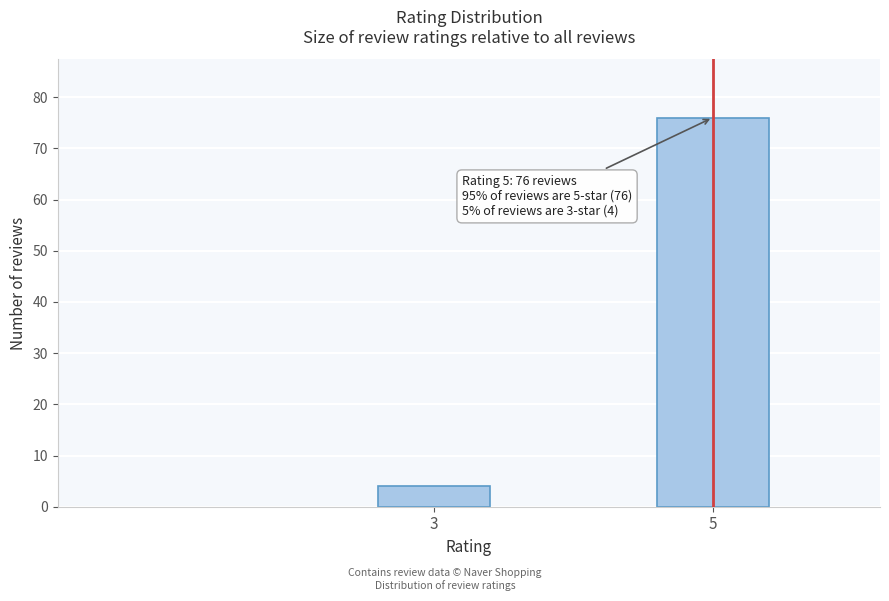

Reading left to right, what are all the values shown in this chart?

3=4	5=76